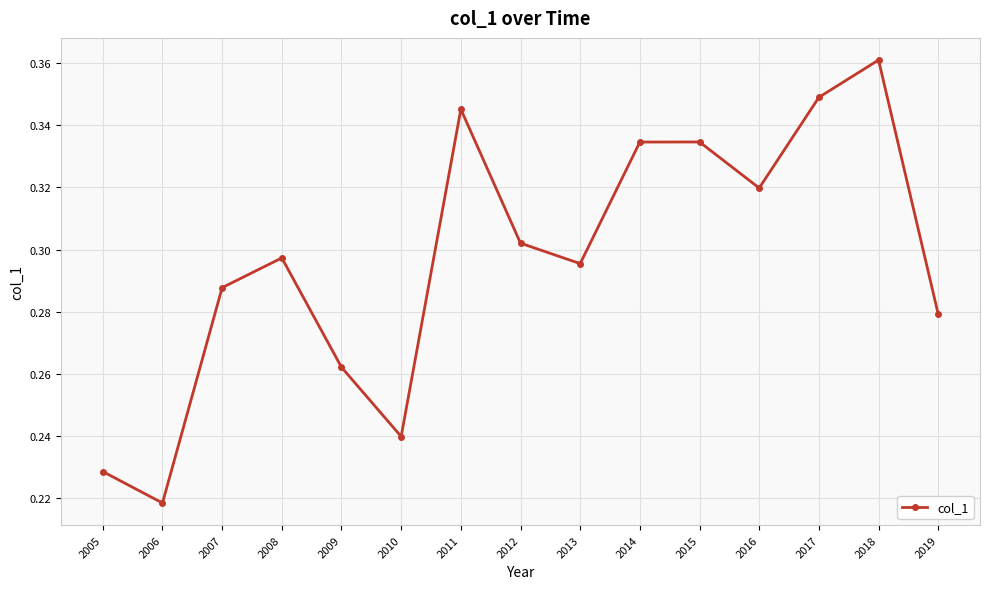

True or false: the data shows 0.5 at 2012.

False